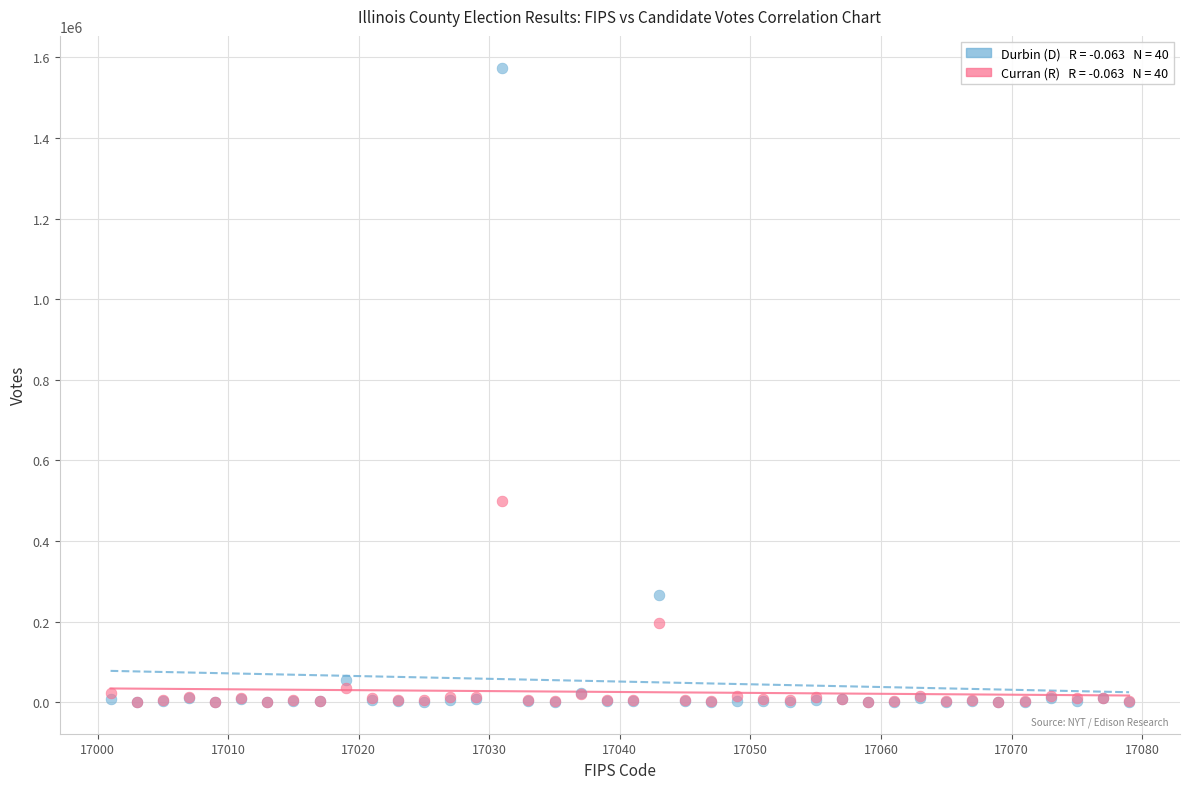

Across all series, what Y value is closest to 787620?

499034